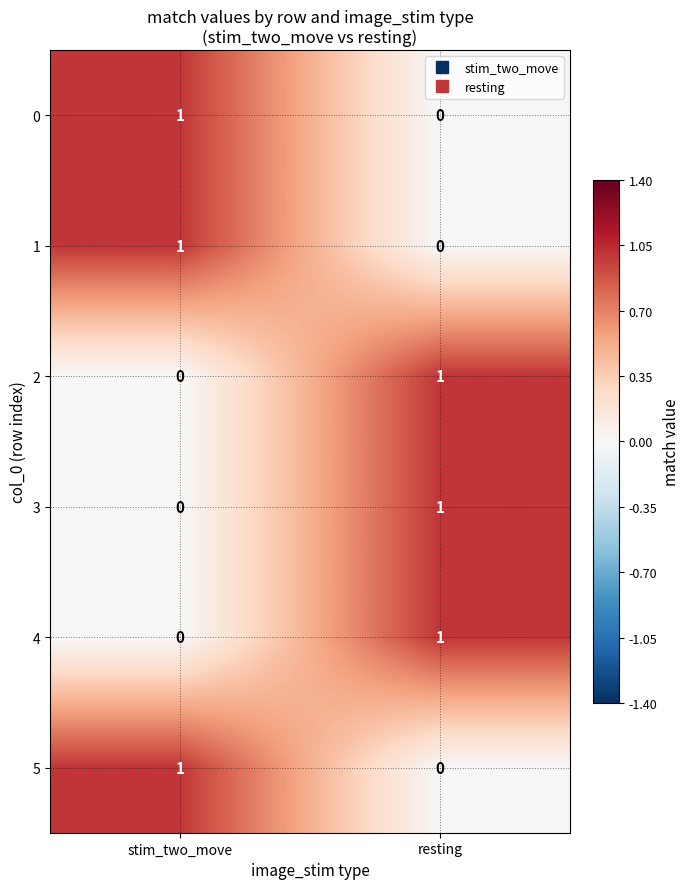

Reading right to left, transcribe all the data shown in this chart.

0: 0	1
1: 0	1
2: 1	0
3: 1	0
4: 1	0
5: 0	1